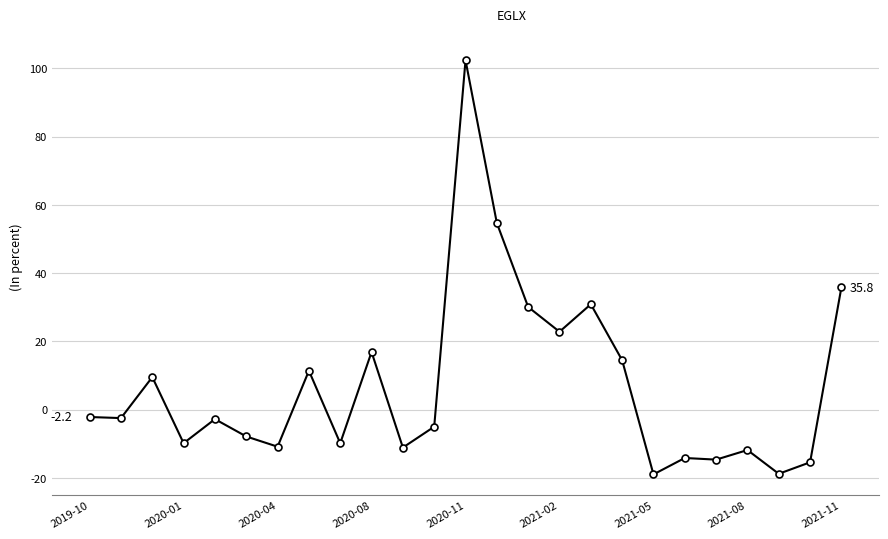

What is the value of the 17th point from the left?

30.9